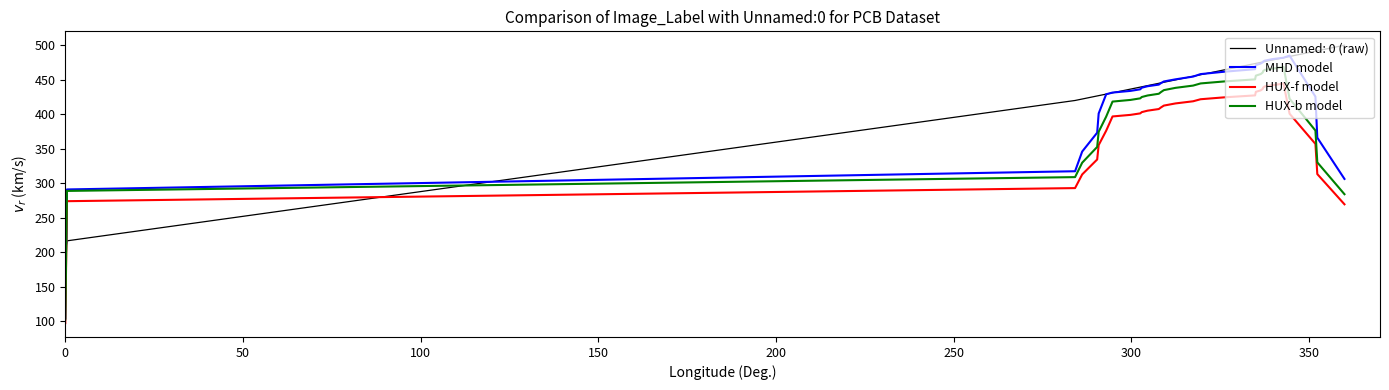

Which series has the widest spread of values?

MHD model